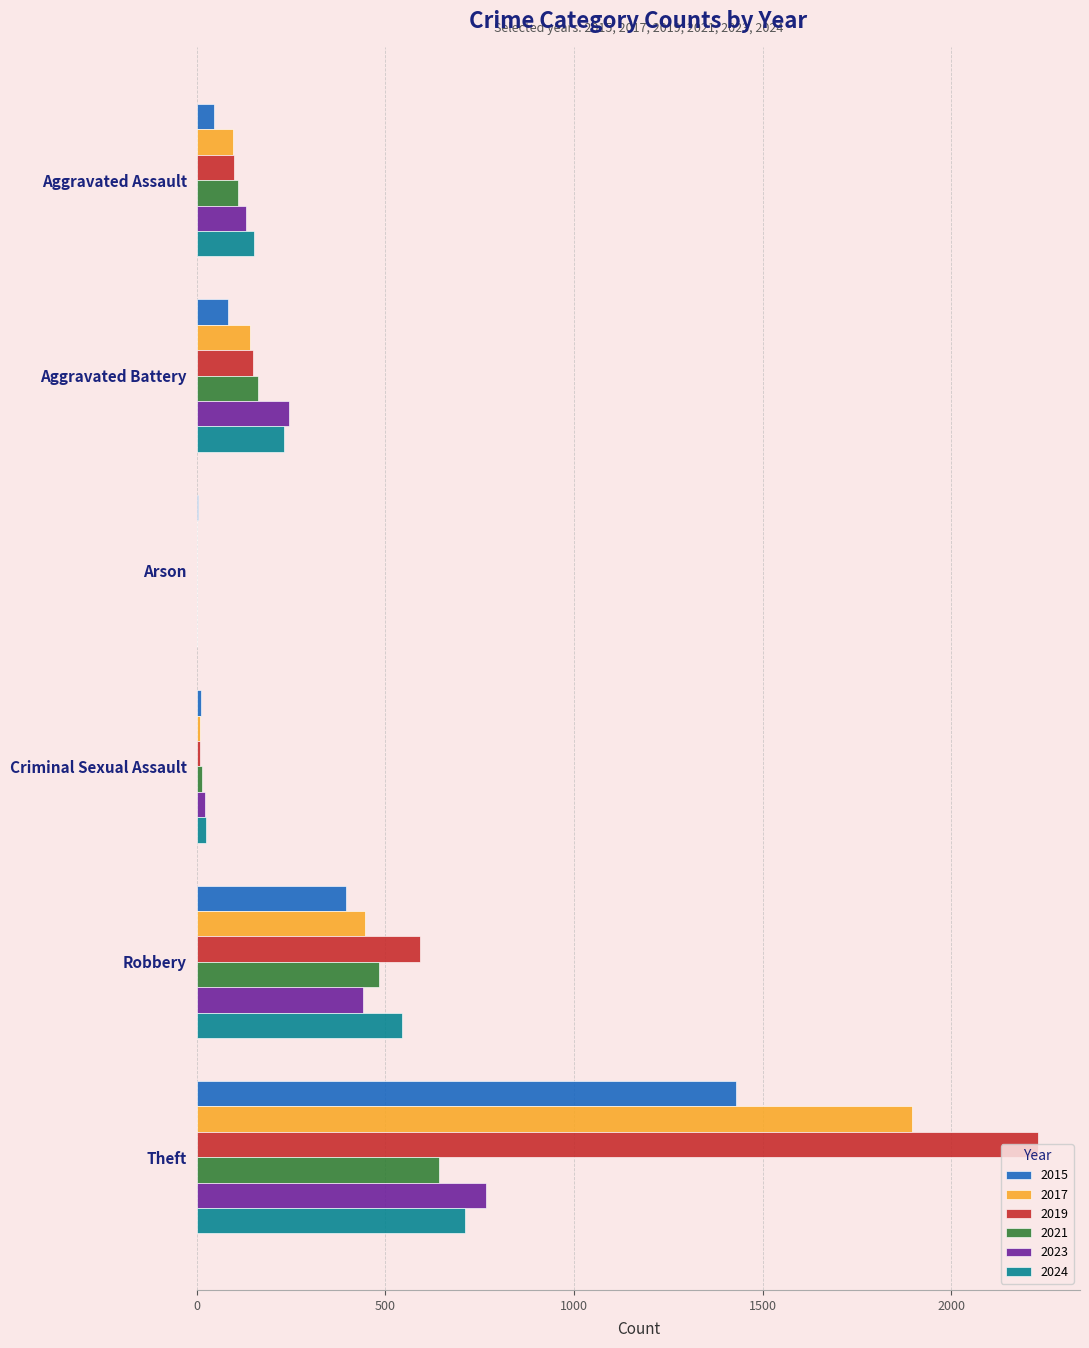

What is the spread (max minus min) of values at Aggravated Assault?

107